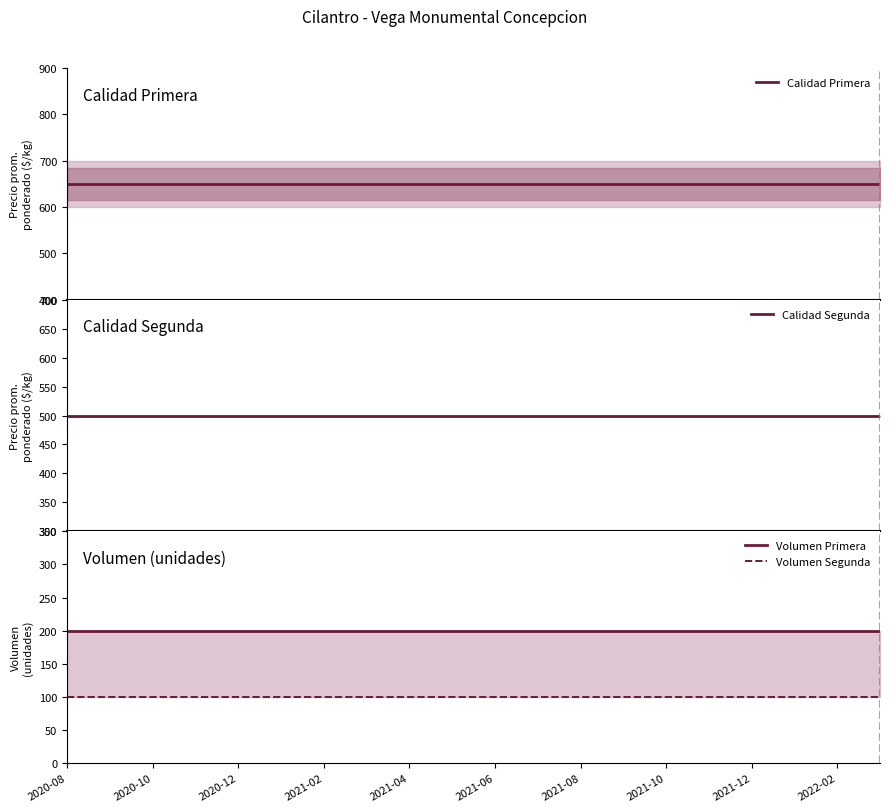

Read the Calidad Primera value at 2020-08.

650